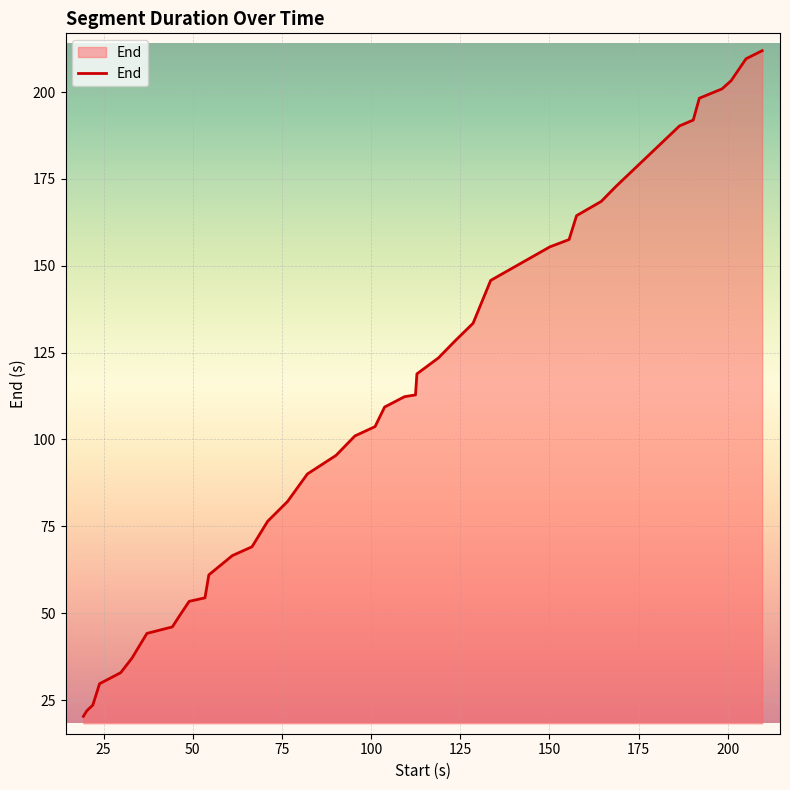

What is the greatest value displayed?

211.9